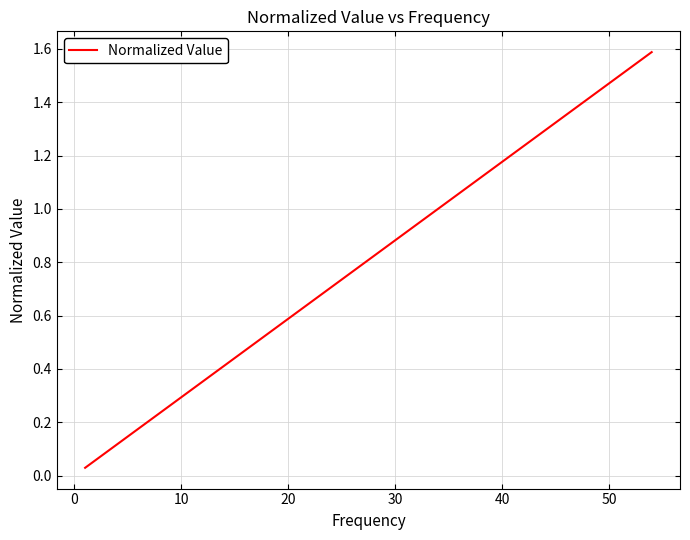

Does the chart have visible grid lines?

Yes